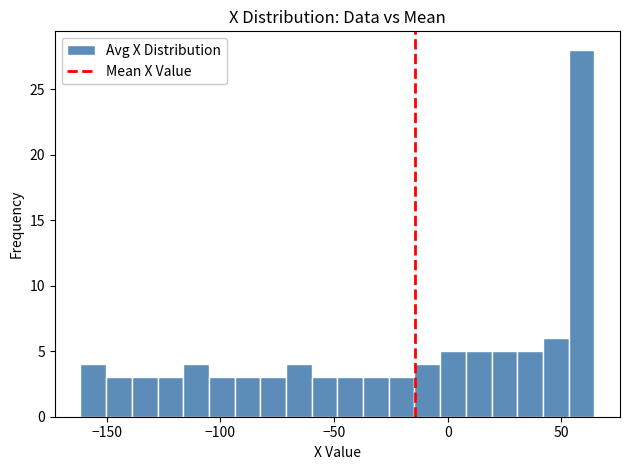

Around what value on the x-axis is the tallest bar? Give the approximate position of its centre, as read against the axis.

60